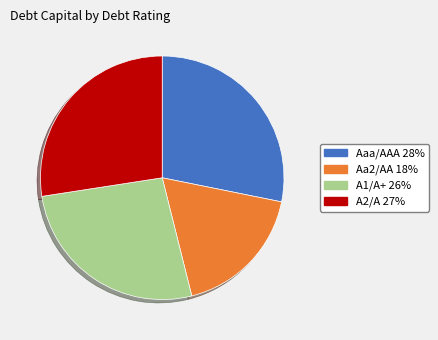

Is the sum of Aa2/AA 18% and Aaa/AAA 28% greater than half?

No